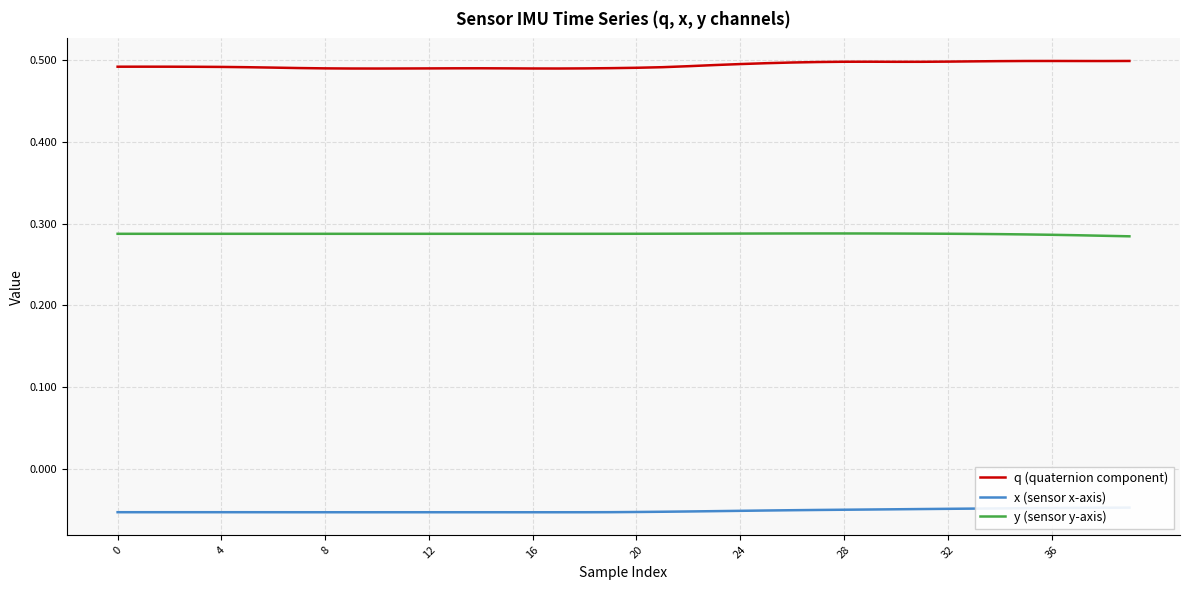

Which series has the largest total across all categories?

q (quaternion component)